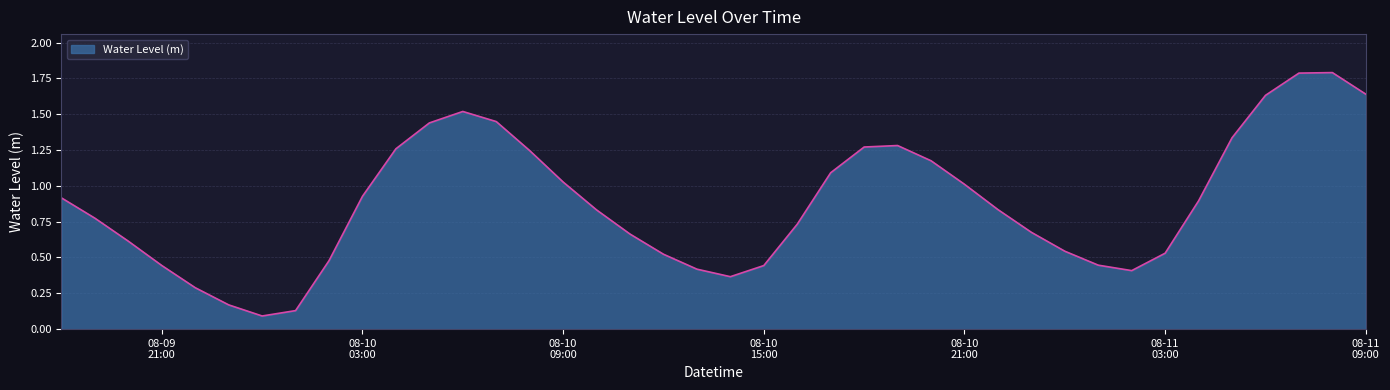

What is the difference between the maximum and minimum values?

1.7